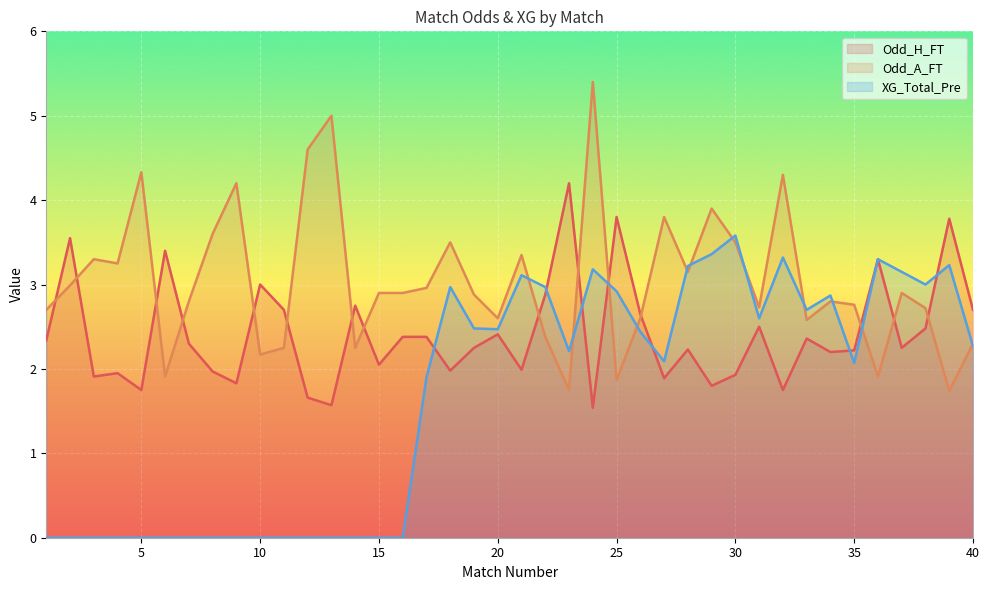

The value of Odd_H_FT at 9 is 2.9. True or false?

False